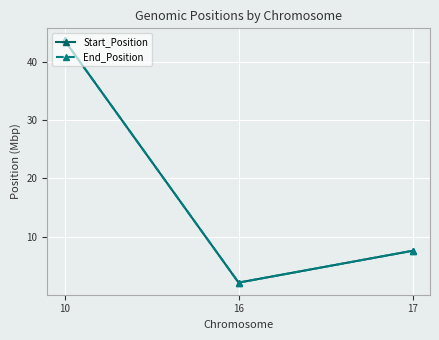

What are all the series names shown in the legend?

Start_Position, End_Position